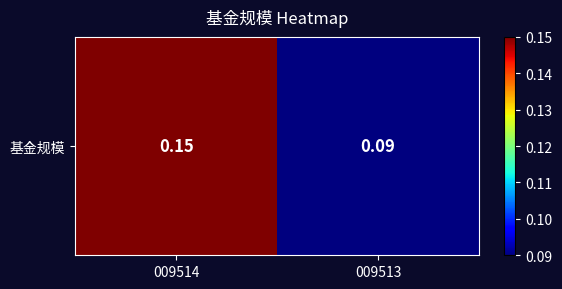

What is the difference between the values at 009514 and 009513?

0.1